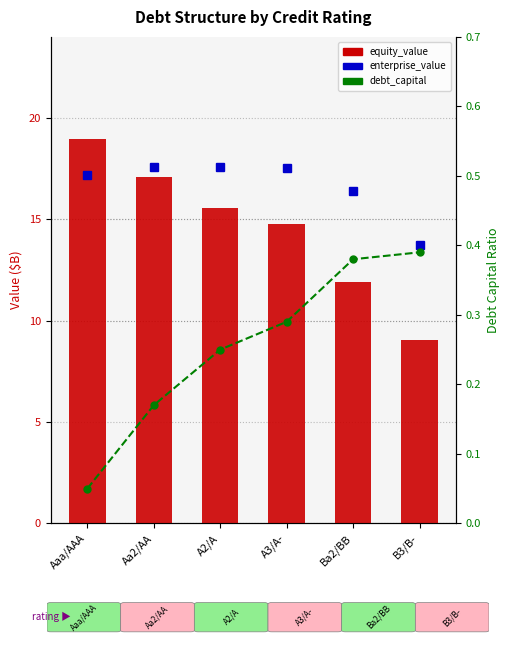

What position from the right is Ba2/BB?

2